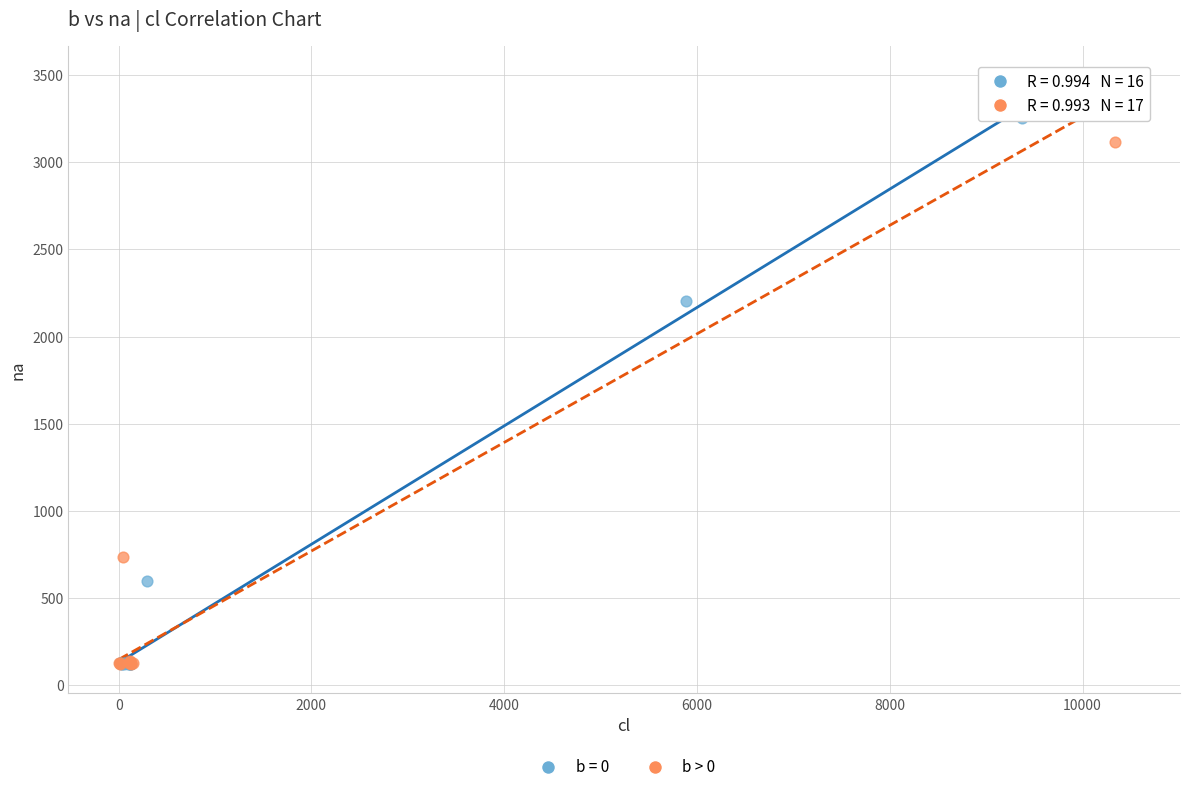

Which series has the largest Y range (max minus min)?

b > 0